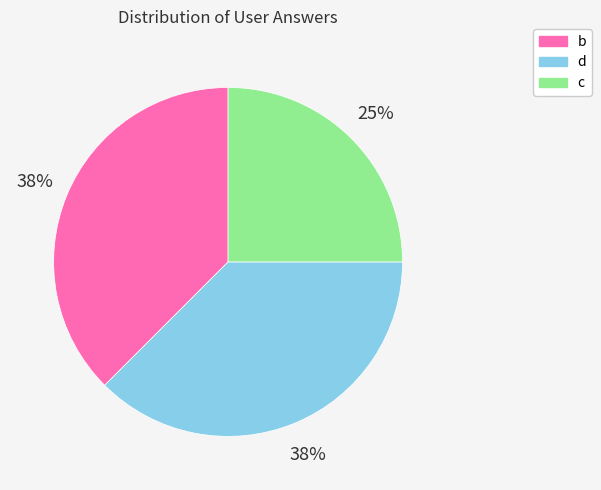

To the nearest percent, what is the average slice percentage?

33%